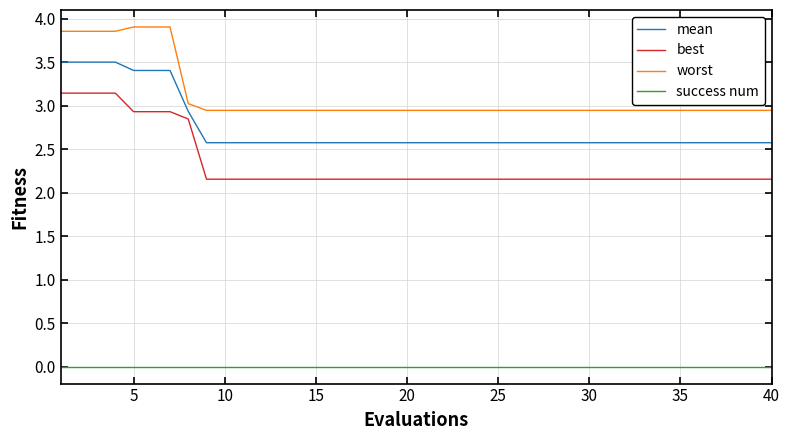

Does the chart display data point markers on the line(s)?

No